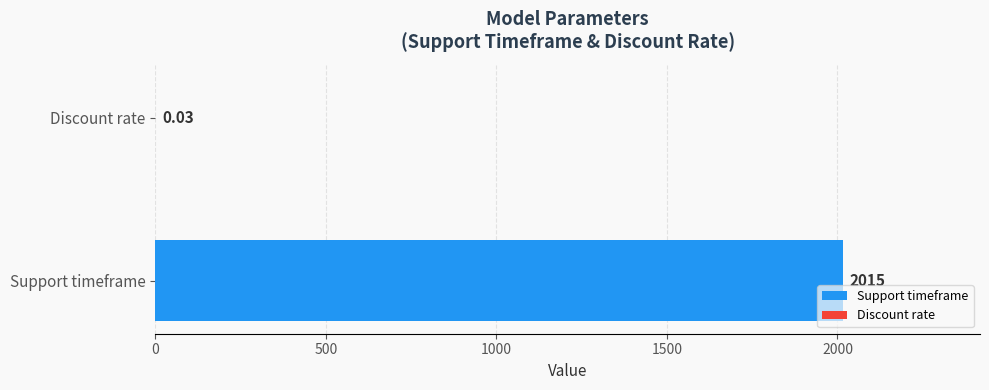

What is the maximum value shown in the chart?

2015.0